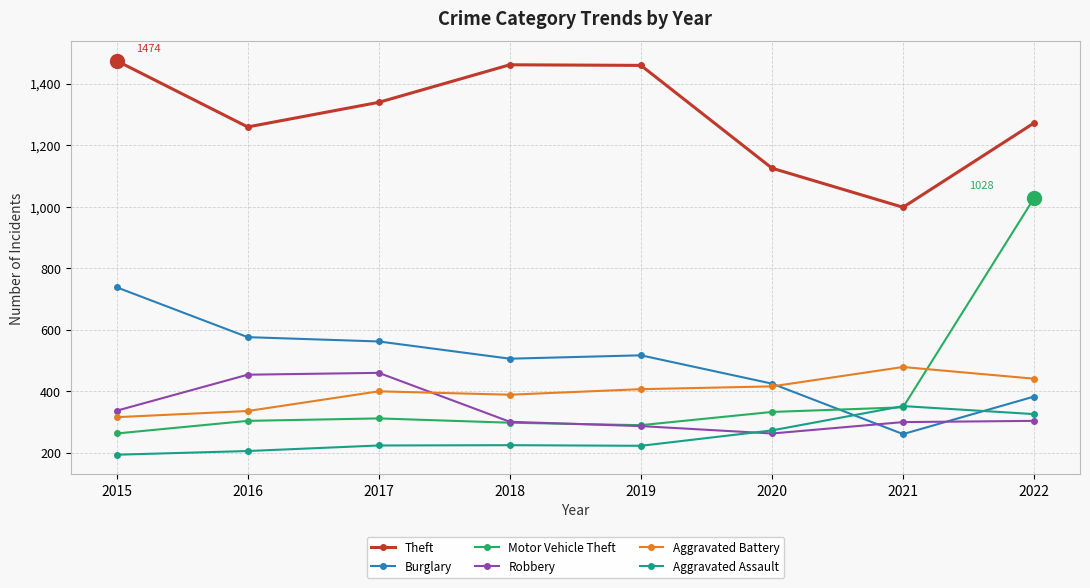

The value of Robbery at 2020 is 263. True or false?

True